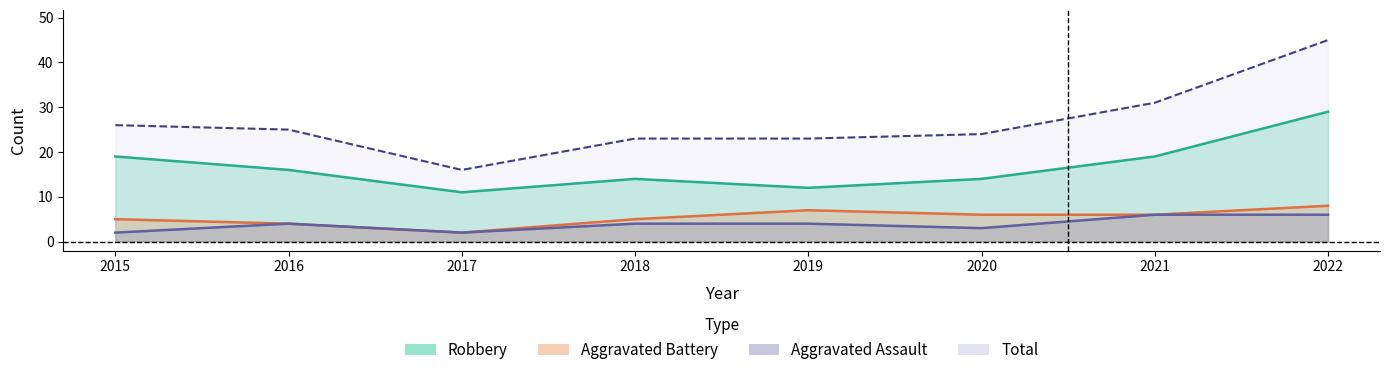

What is the sum of the Robbery values at 2022 and 2015?

48